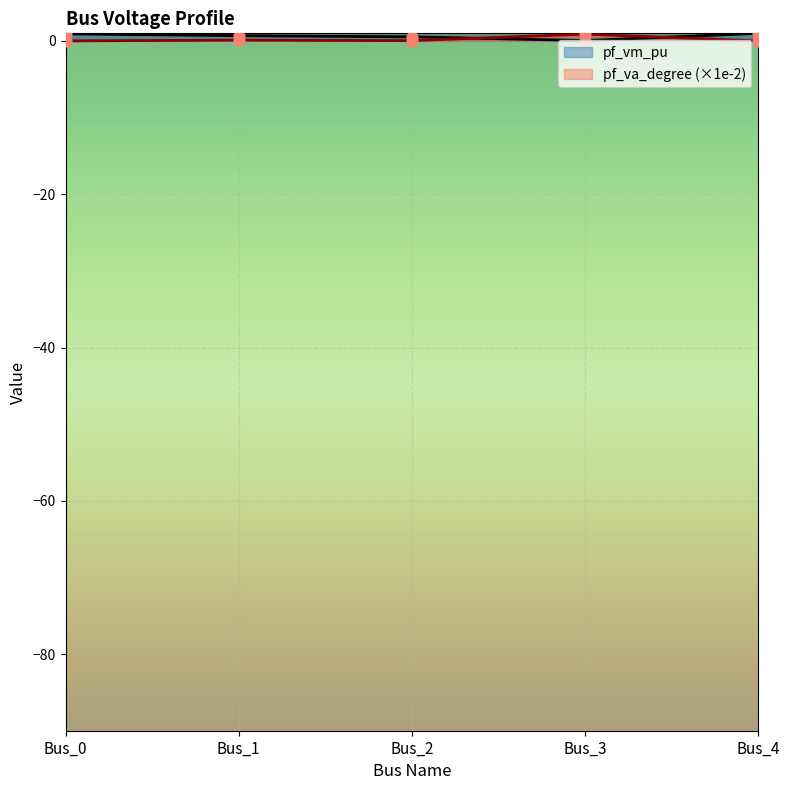

Which series reaches the minimum Y coordinate?

pf_va_degree